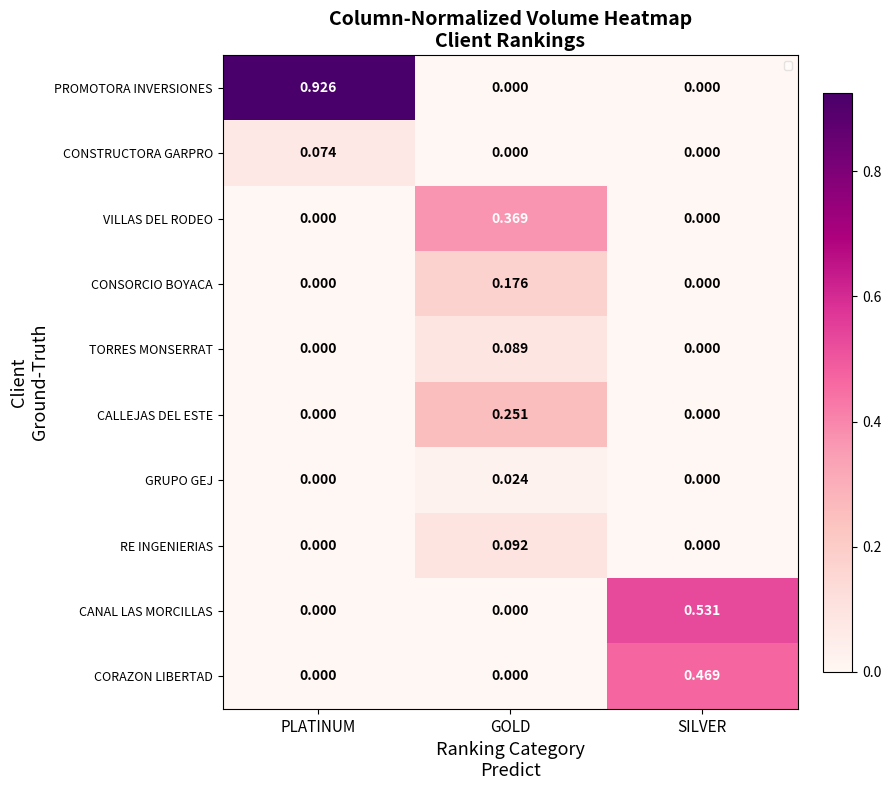

How many series are shown in this chart?

10